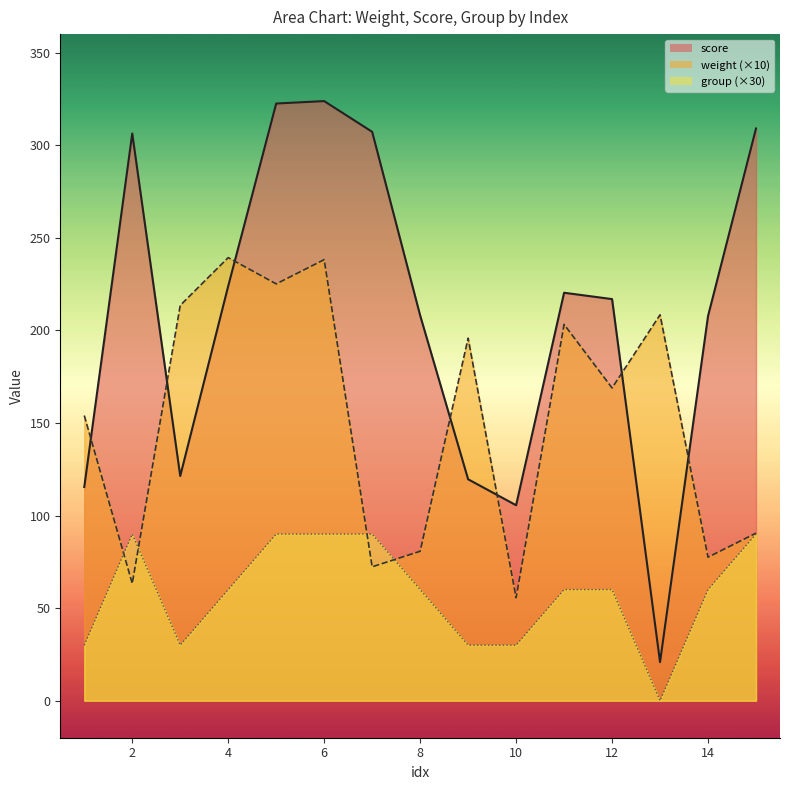

What are all the series names shown in the legend?

score, weight (×10), group (×30)